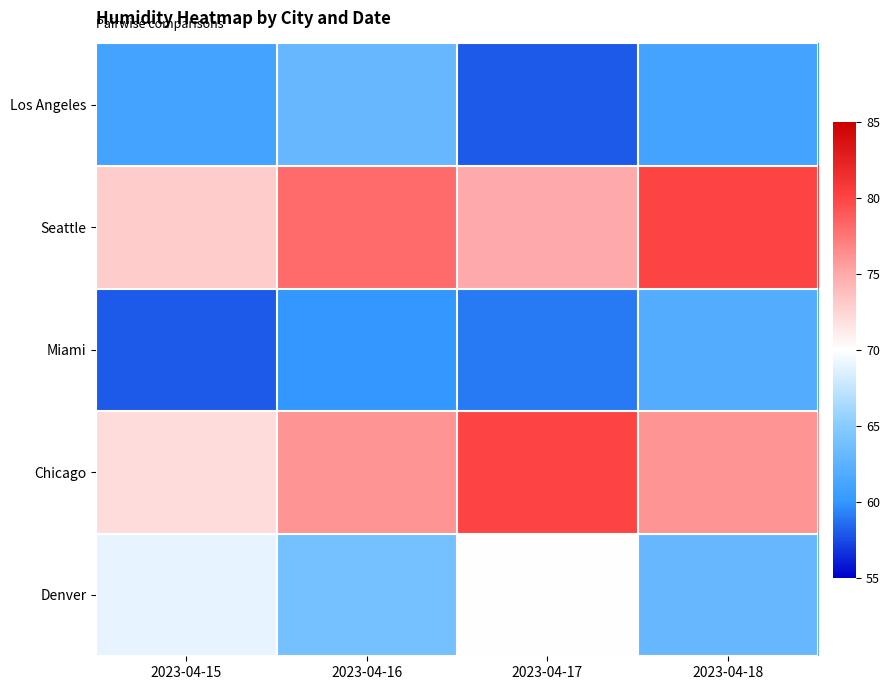

Rank the series at 2023-04-15 from lowest to highest value.

Miami, Los Angeles, Denver, Chicago, Seattle